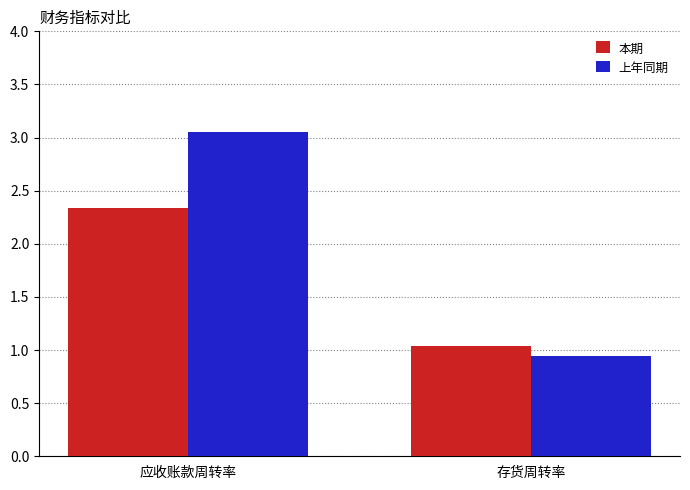

At which category is the sum across all series the highest?

应收账款周转率